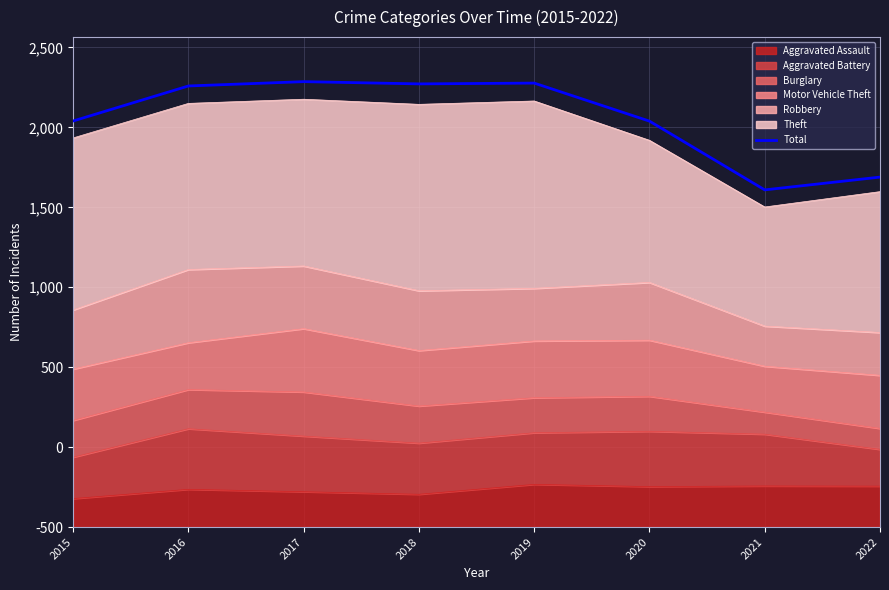

At which category does the chart reach its minimum across all series?

2021